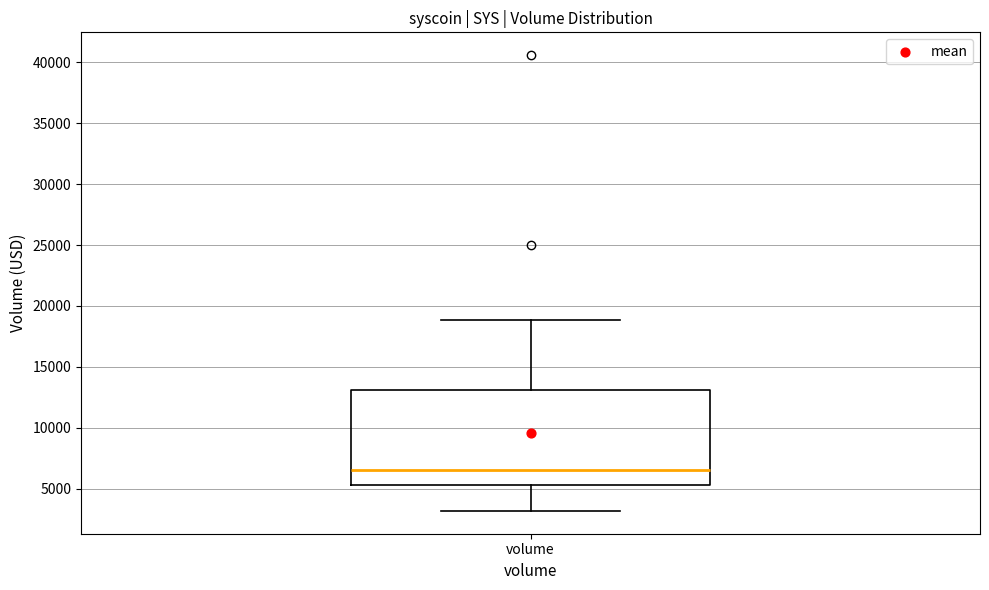

Transcribe this box plot: give where the median line is, the range the box spans, and where the two whiskers end, as read against the y-axis. The values are not printed on the chart, so give them approximately, as read against the axis.

median 6500, box 5500 to 13000, whiskers 3000 to 19000